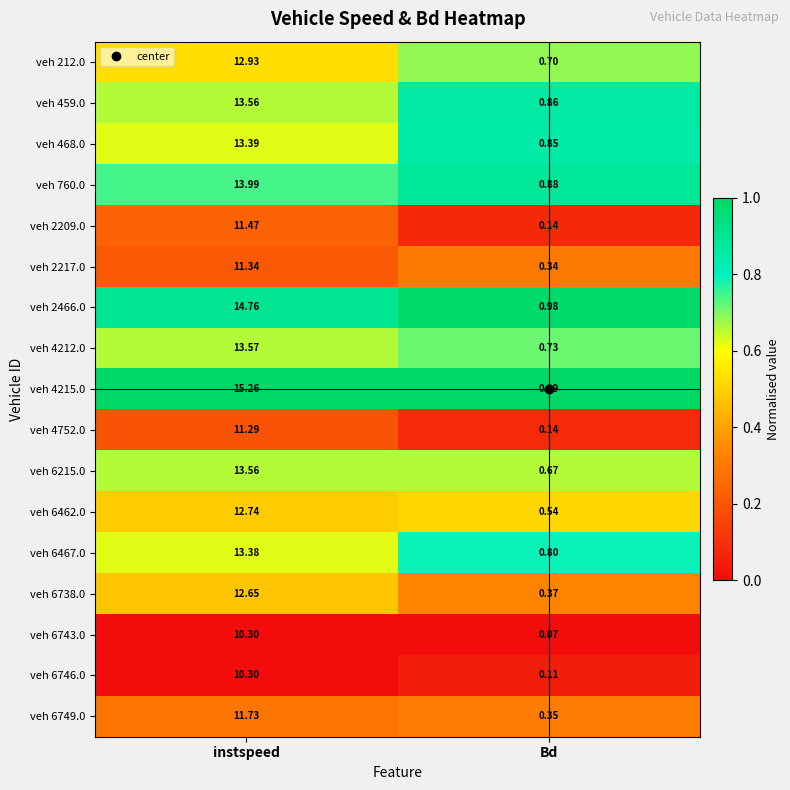

Which series has the widest spread of values?

veh 4215.0